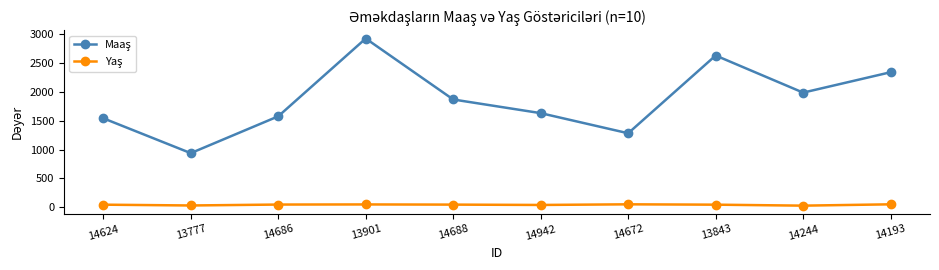

At which category is the sum across all series the highest?

13901